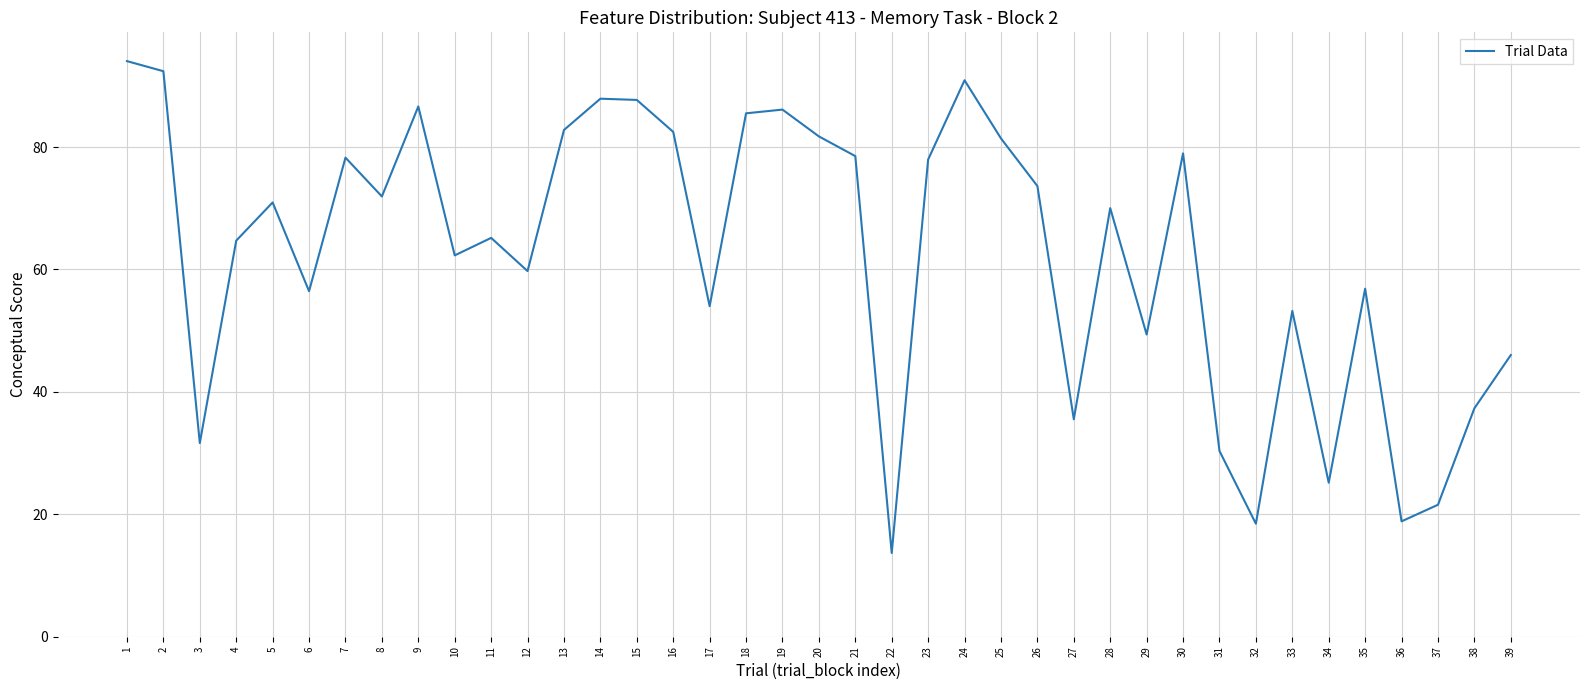

What is the difference between the maximum and minimum values?

80.4